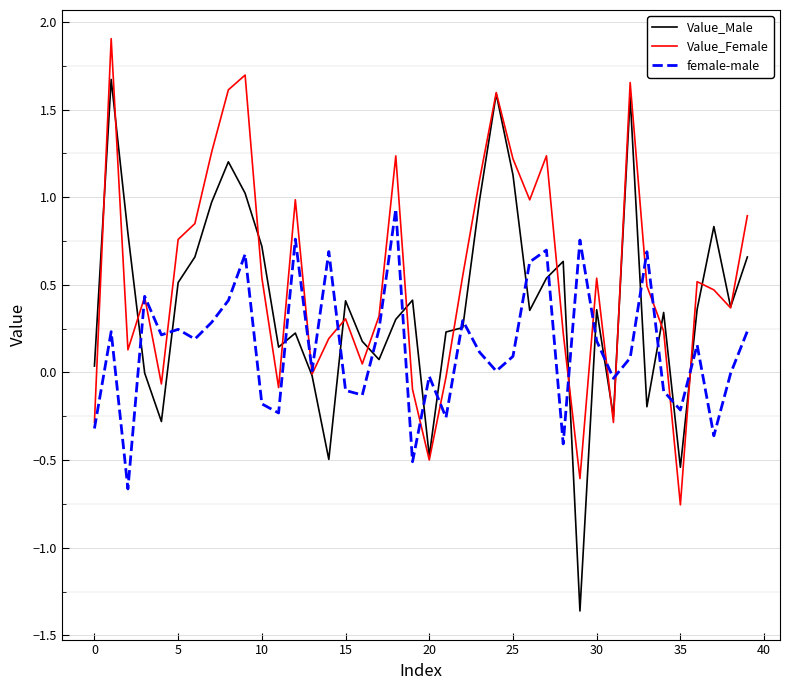

Which series has the widest spread of values?

Value_Male